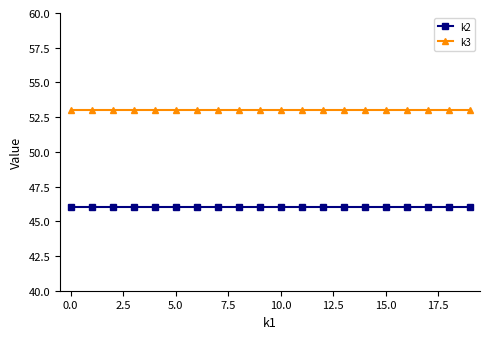

List the series in order of their peak value, highest first.

k3, k2